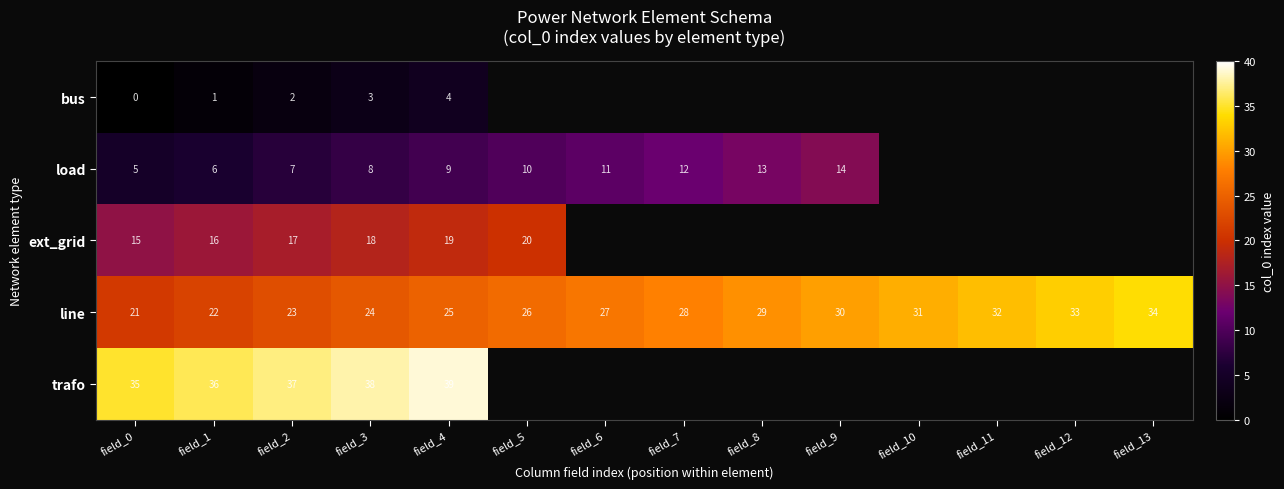

At field_4, list the series in order from largest to smallest.

trafo, line, ext_grid, load, bus